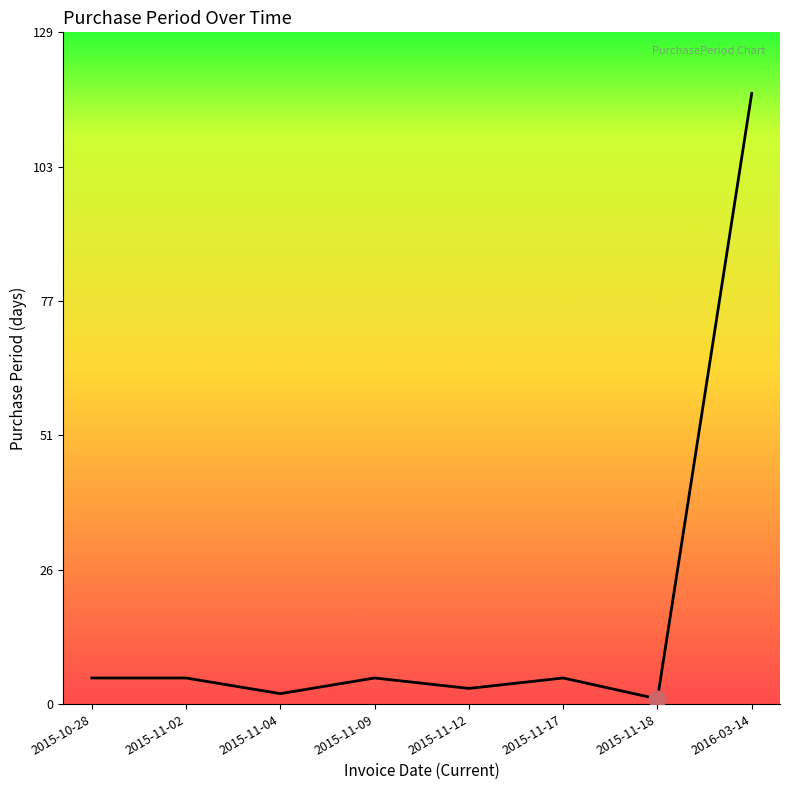

At which category does the data reach its first local valley?

2015-11-04